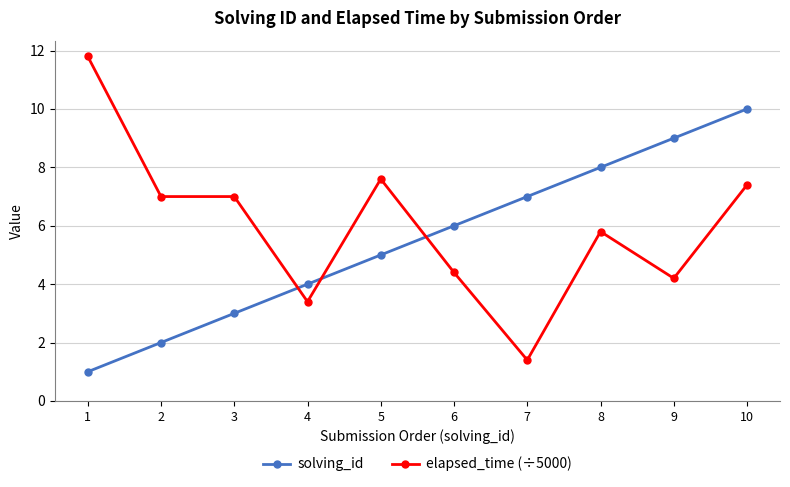

Rank the series by their maximum value, from highest to lowest.

elapsed_time (÷5000), solving_id